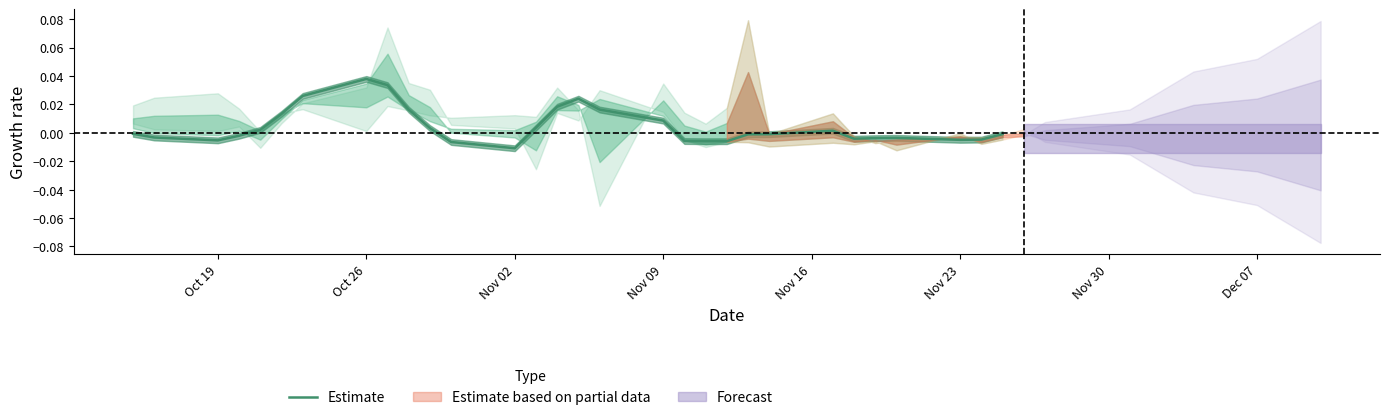

At which label does Estimate reach its peak?

Oct 26